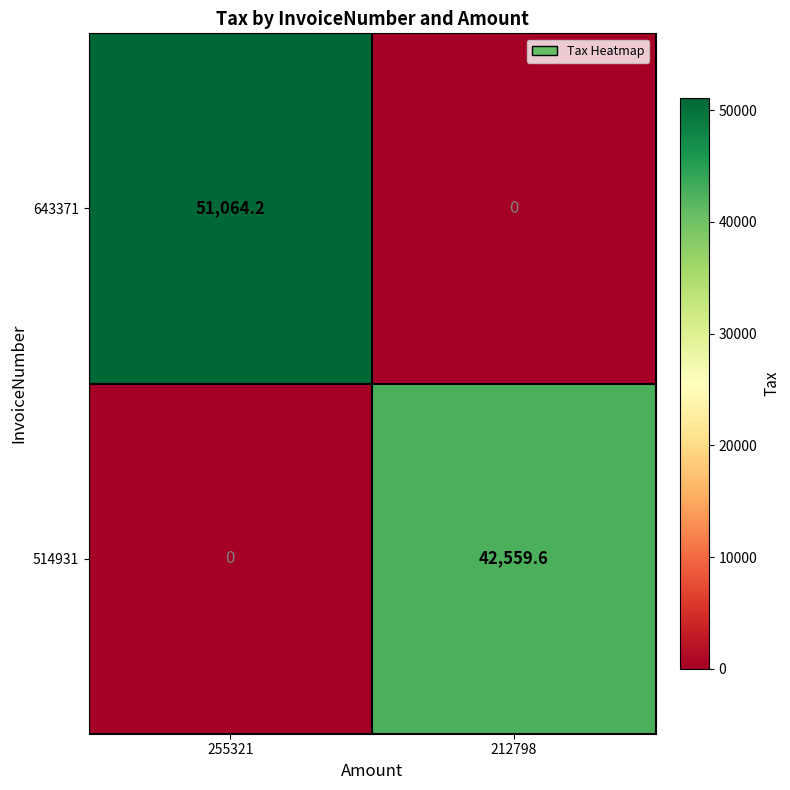

What is the difference between the maximum and minimum values in the 514931 series?

42559.6